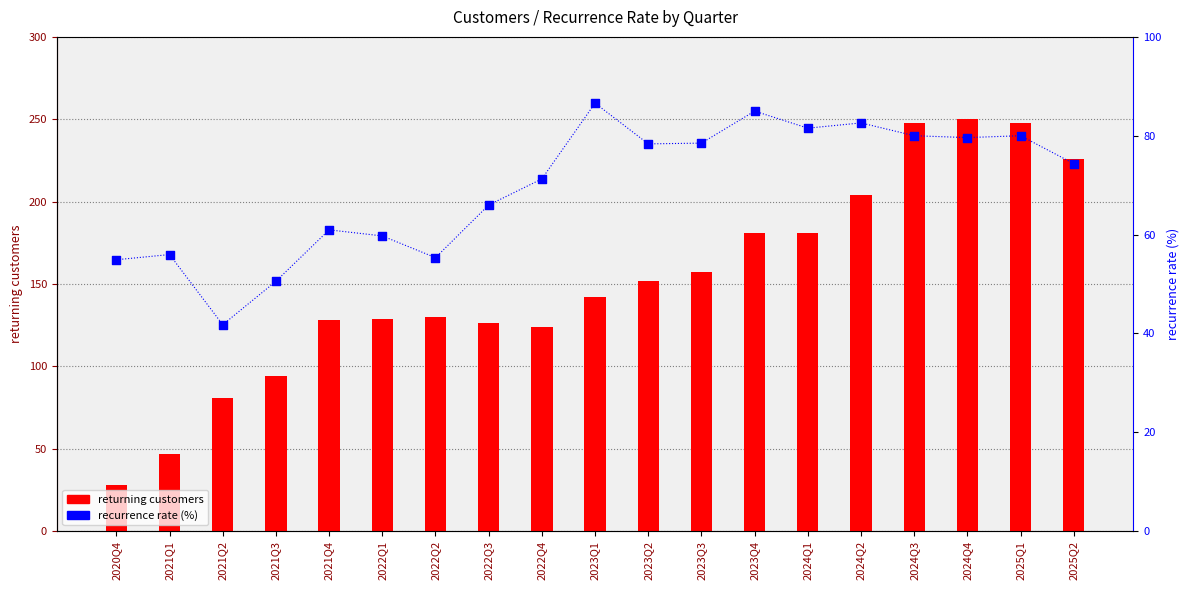

Is the value of recurrence rate (%) at 2024Q4 greater than the value of returning customers at 2023Q4?

No